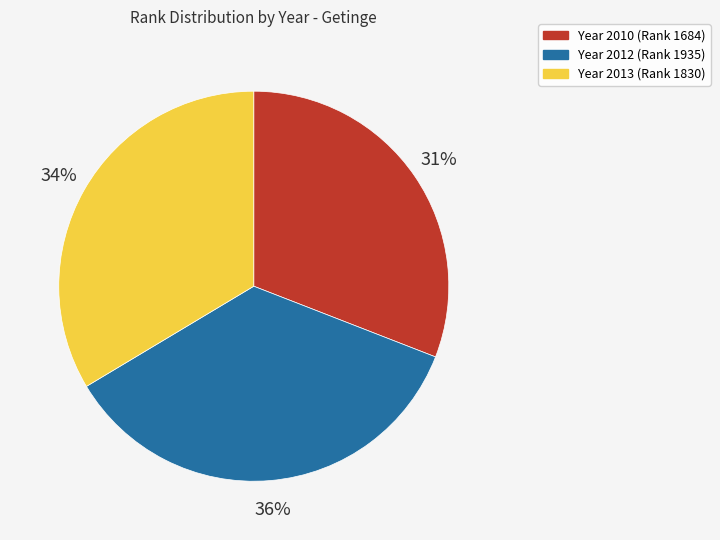

Is there a majority slice in this chart?

No